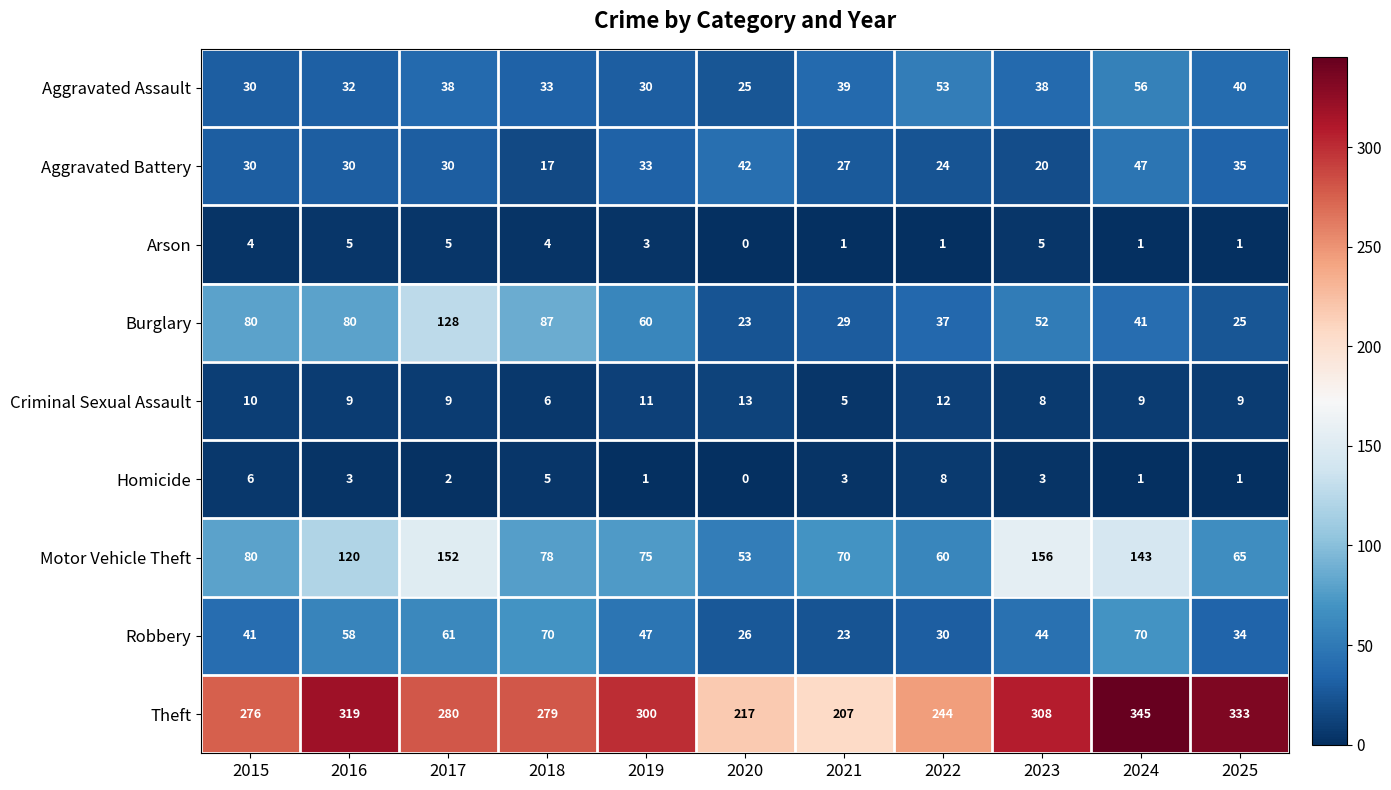

At which category does the chart reach its minimum across all series?

2020